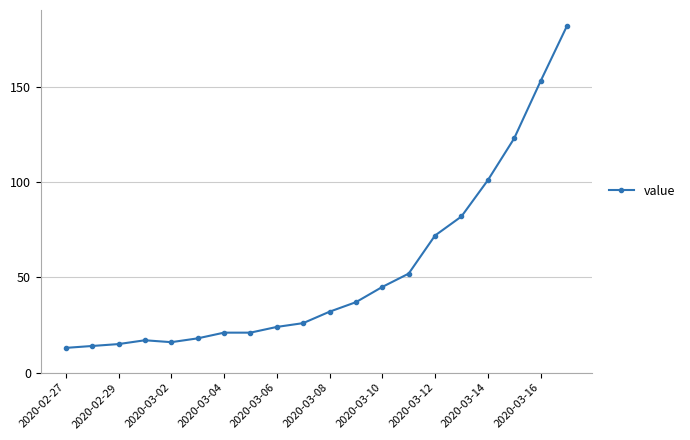

What is the maximum value shown in the chart?

182